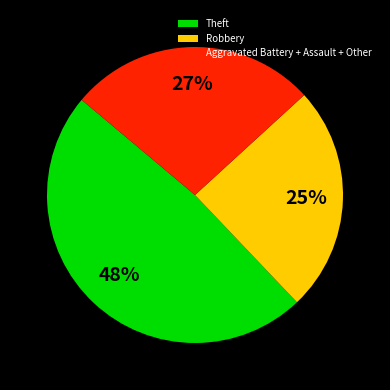

Is there a majority slice in this chart?

No